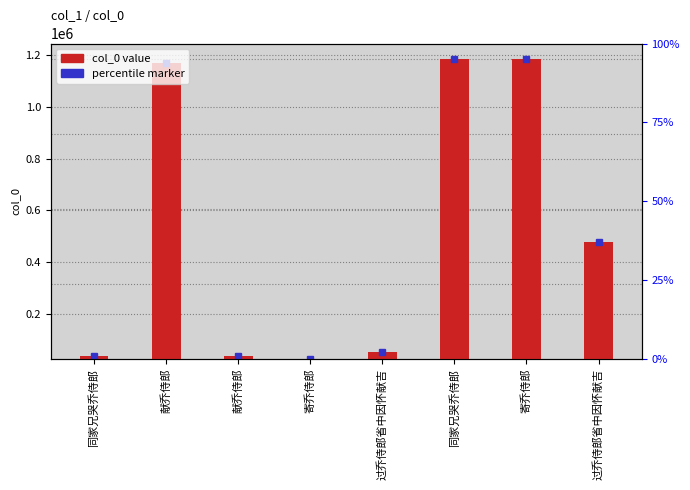

What is the sum of the values at 同家兄哭乔侍郎 and 献乔侍郎?

1202893